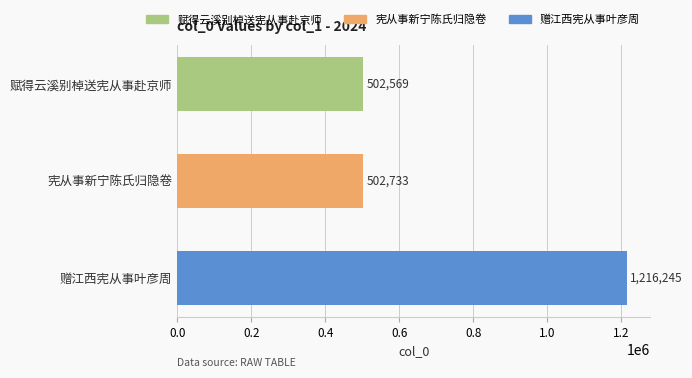

Is it true that the value at 宪从事新宁陈氏归隐卷 is 305017?

False